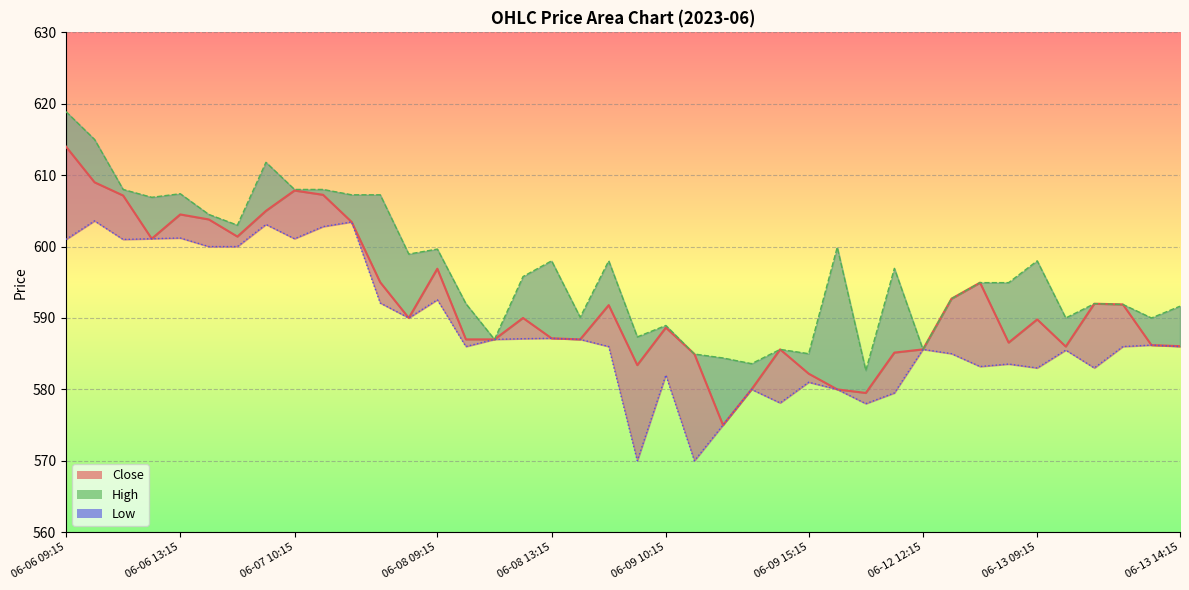

Reading left to right, transcribe all the data shown in this chart.

Close: 614.0	609.0	607.2	601.1	604.5	603.8	601.4	605.0	607.8	607.2	603.5	595.0	590.0	596.9	587.0	587.0	590.0	587.2	587.0	591.8	583.4	588.7	585.0	575.0	580.0	585.6	582.2	580.0	579.5	585.2	585.6	592.7	595.0	586.5	589.8	586.0	592.0	591.9	586.2	586.0
High: 618.9	615.0	608.0	606.9	607.4	604.5	603.0	611.8	608.0	608.0	607.2	607.2	599.0	599.7	592.0	587.0	595.8	598.0	590.1	598.0	587.3	589.0	585.0	584.4	583.6	585.6	585.0	599.9	582.7	597.0	585.6	592.7	595.0	595.0	598.0	590.0	592.0	591.9	590.0	591.7
Low: 601.0	603.6	601.0	601.1	601.2	600.0	600.0	603.1	601.1	602.8	603.5	592.1	590.0	592.5	586.0	587.0	587.1	587.2	587.0	586.0	570.0	582.0	570.0	575.0	580.0	578.1	581.0	580.0	578.0	579.5	585.6	585.0	583.2	583.5	583.0	585.5	583.0	586.0	586.2	586.0